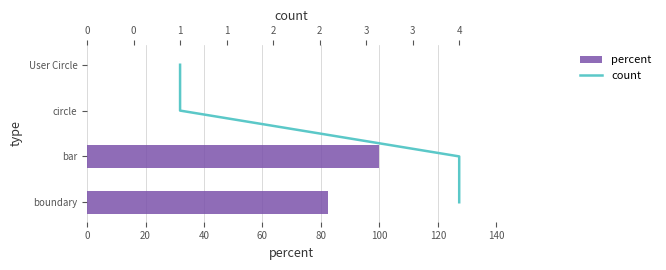

What is the total value across all series at 0?

82.4